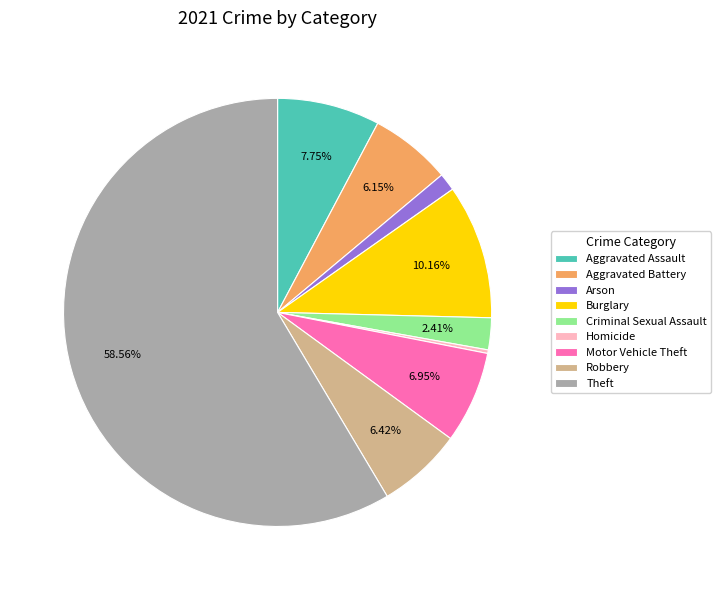

Approximately how many times larger is the value at Theft compared to Robbery?

9.1